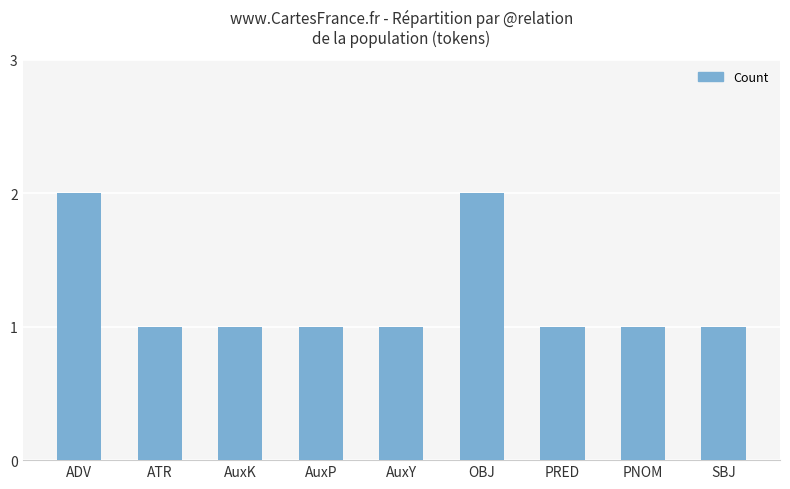

True or false: the data shows 3 at ADV.

False